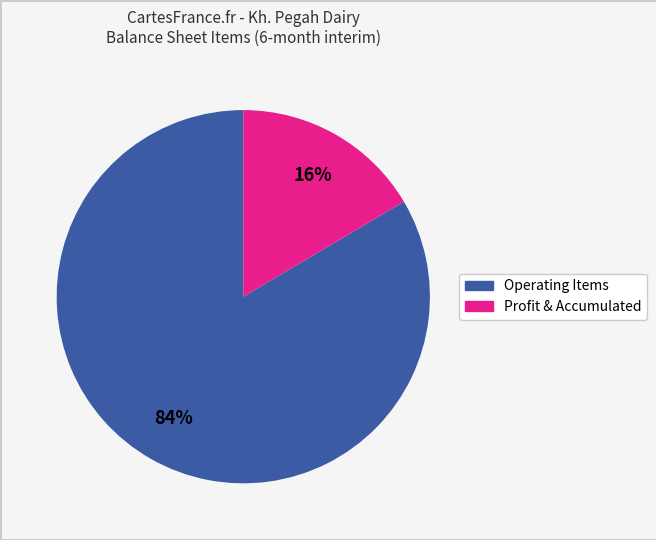

Which has a higher value, Profit & Accumulated or Operating Items?

Operating Items